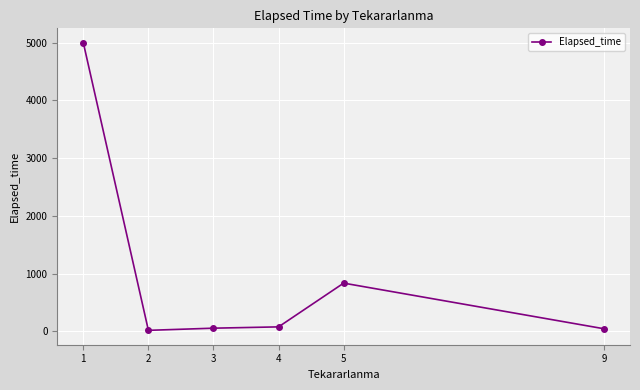

How many lines are shown in the chart?

1